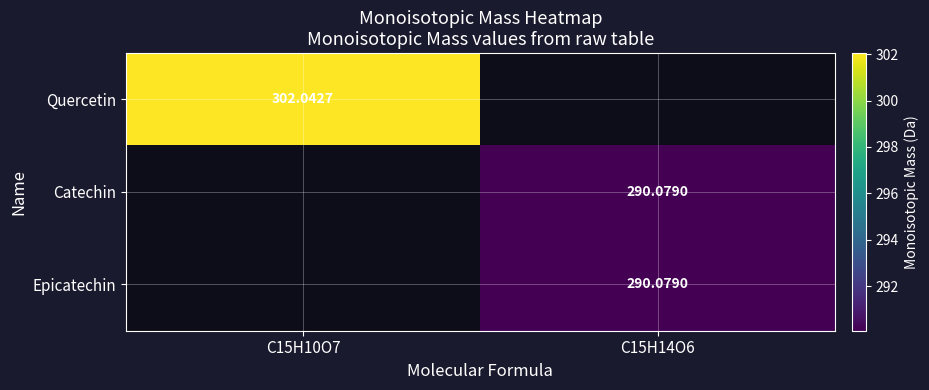

List the labels in order of Catechin value, largest first.

C15H10O7, C15H14O6